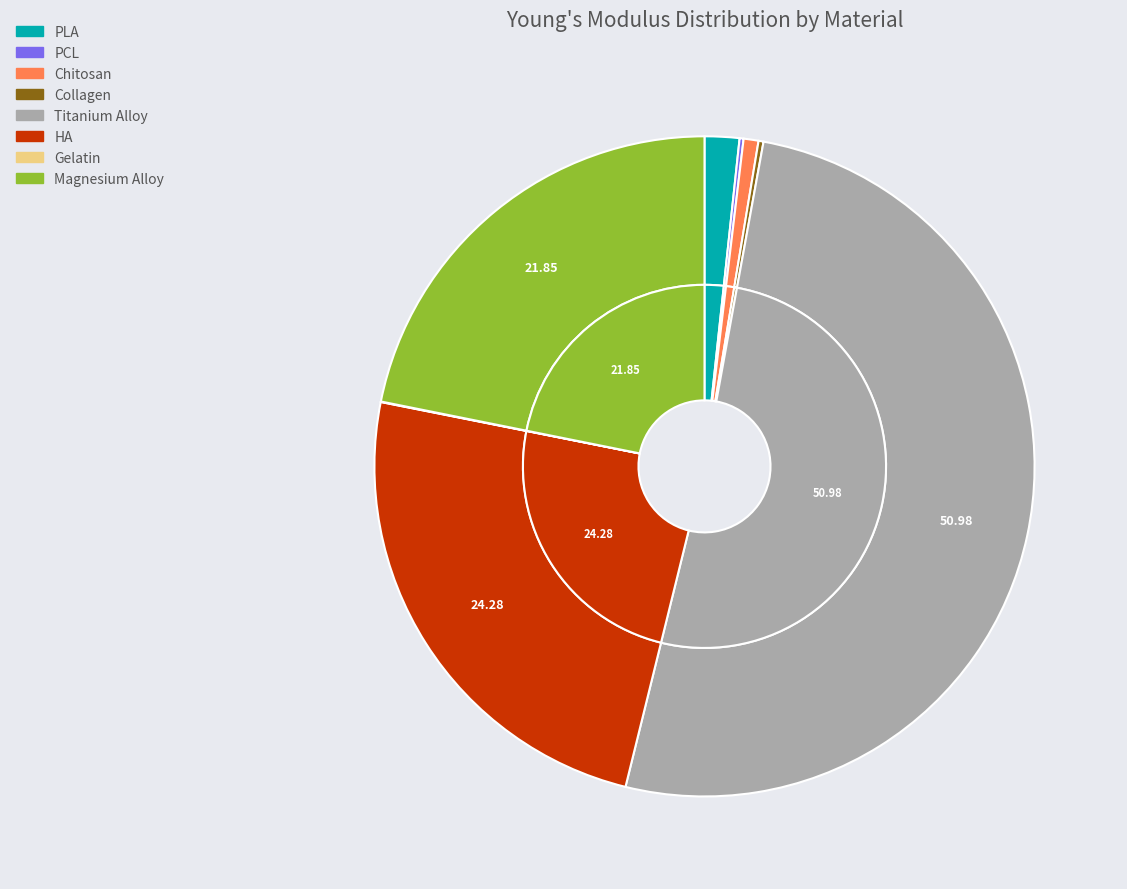

Which category accounts for the majority?

Titanium Alloy